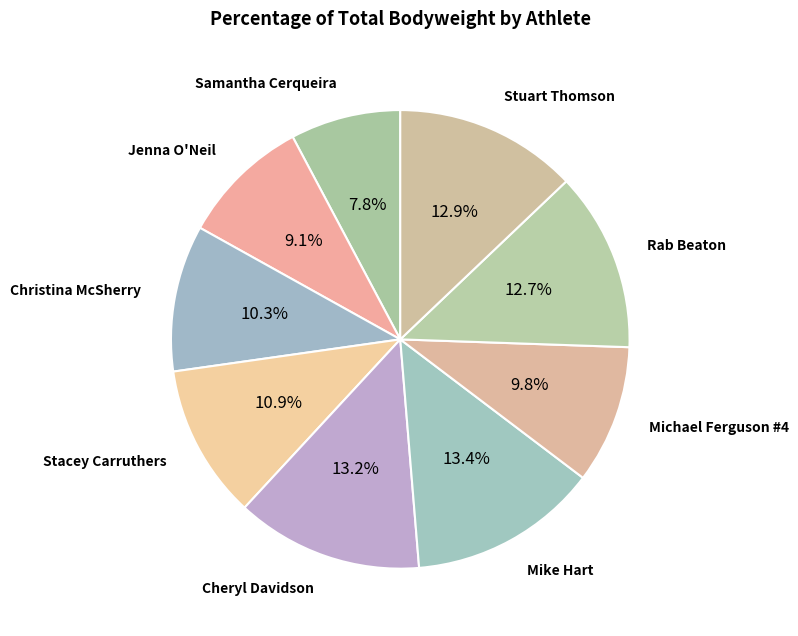

Is it true that Samantha Cerqueira is 14% of the pie?

False